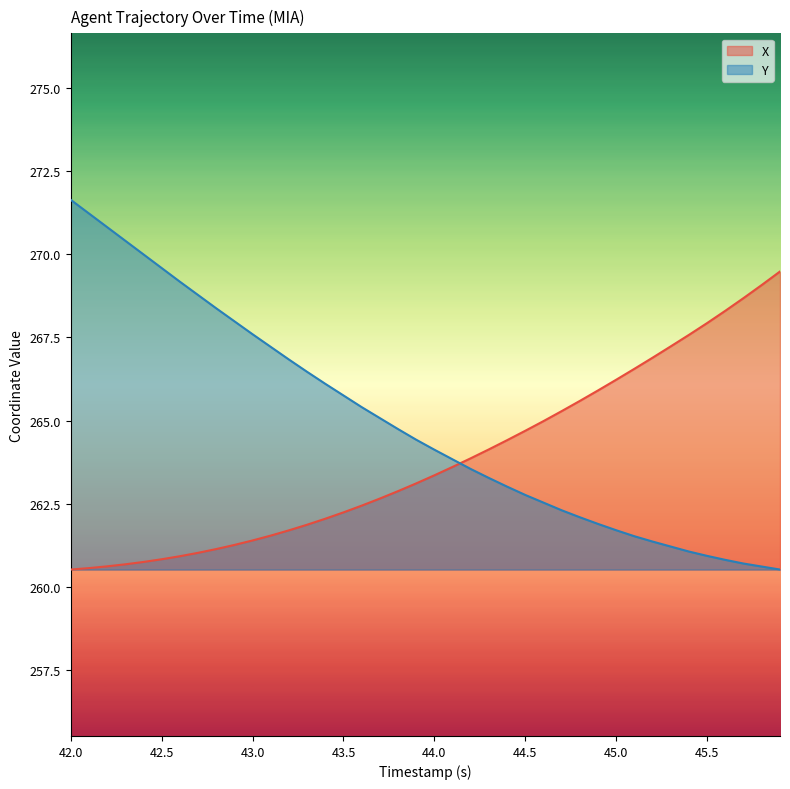

At which category is the sum across all series the highest?

42.0